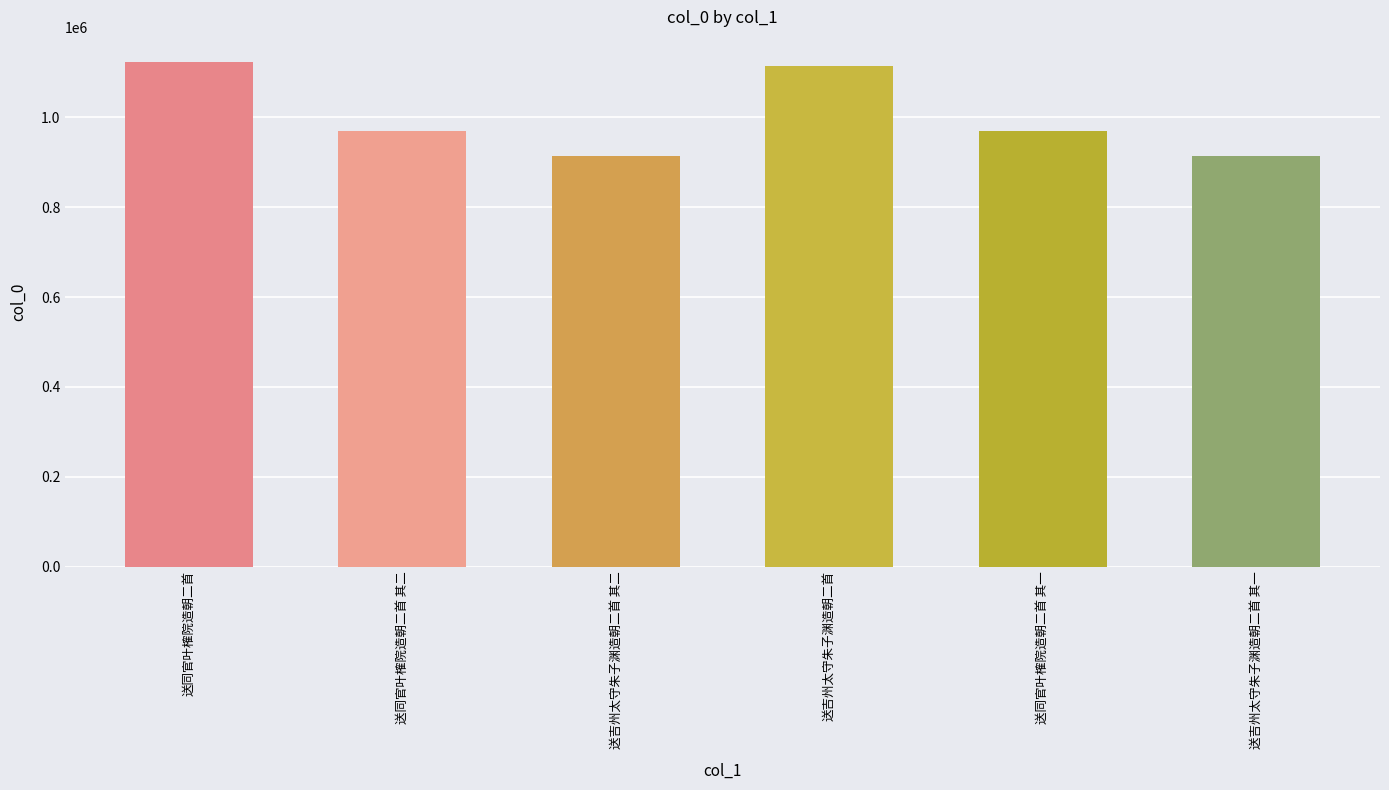

What is the minimum value shown in the chart?

914185